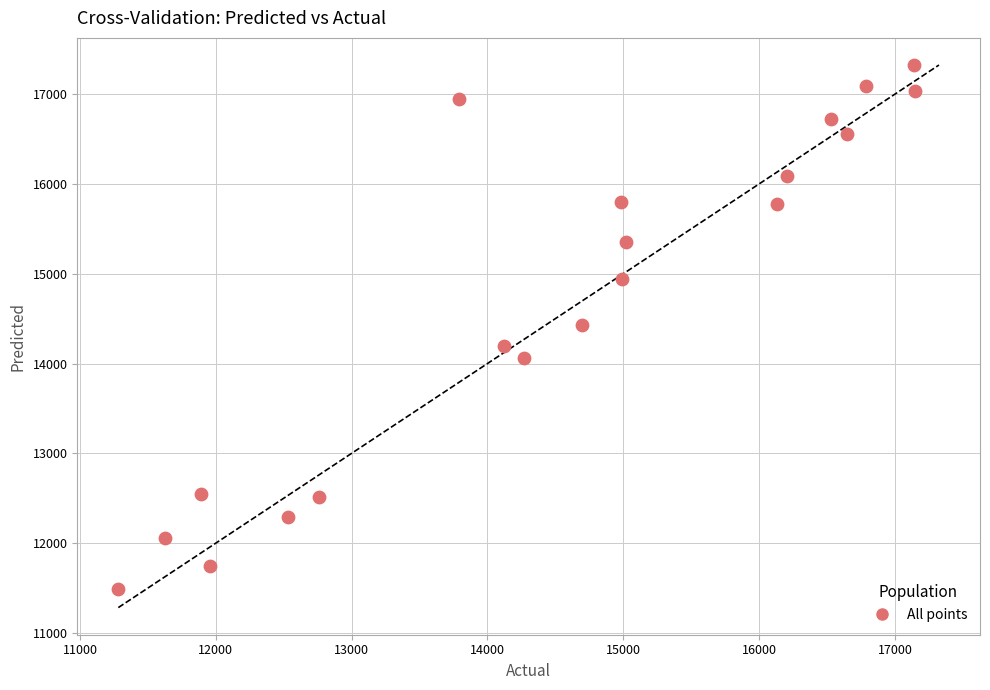

What is the range of X values (max minus min)?

5869.6